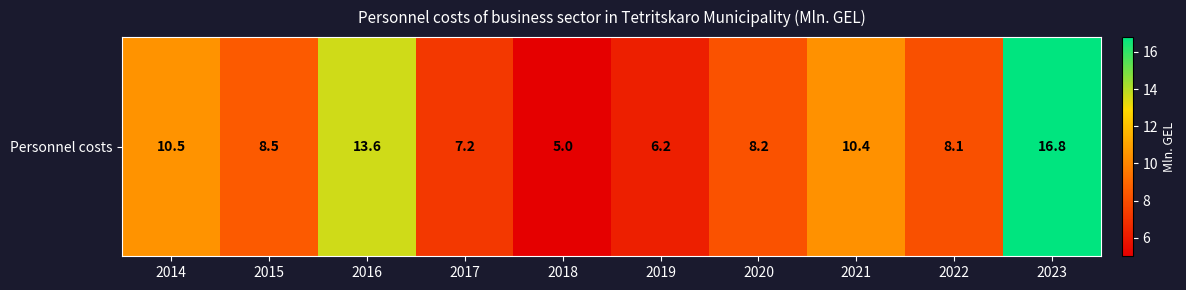

What is the average value?

9.4